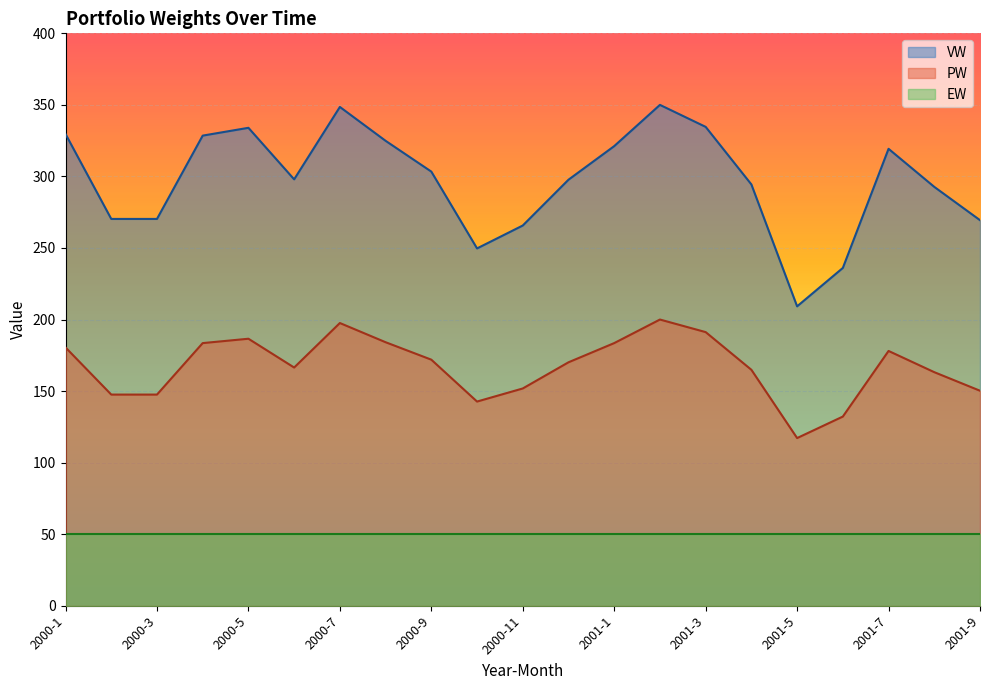

What is the label of the 3rd point from the right?

2001-7